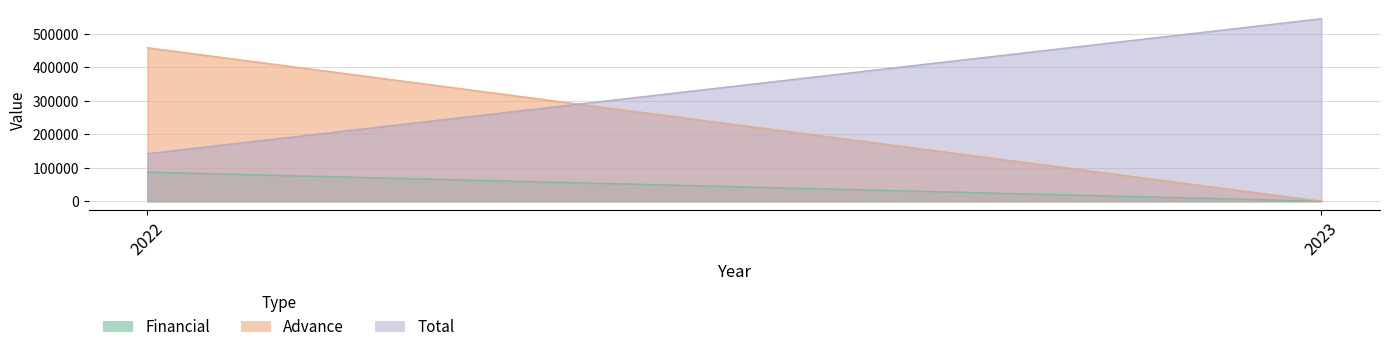

Rank the series by their maximum value, from lowest to highest.

Financial, Advance, Total